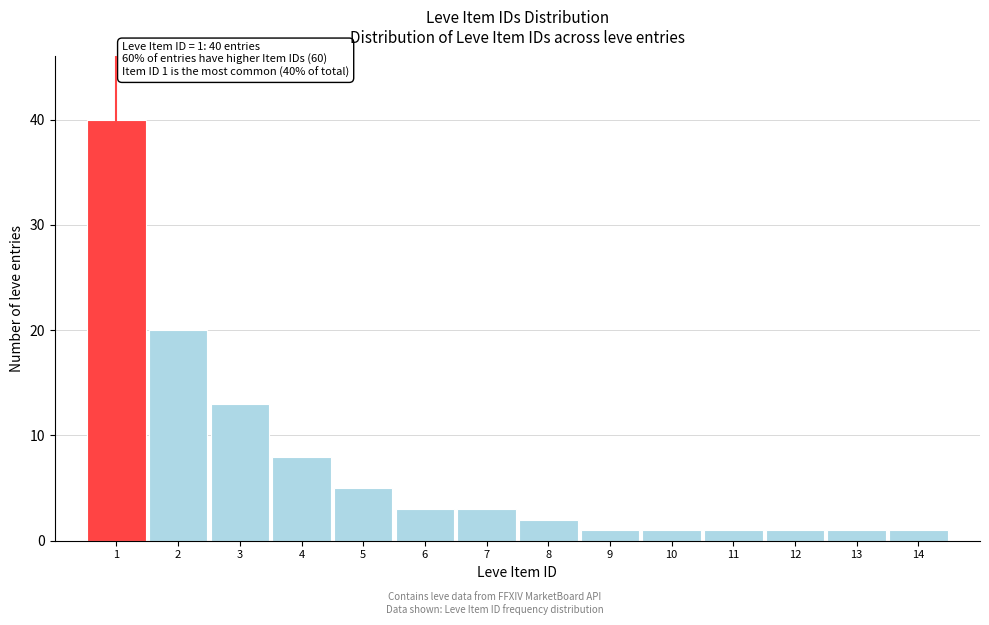

Reading left to right, list all the values displayed in this chart.

1=40	2=20	3=13	4=8	5=5	6=3	7=3	8=2	9=1	10=1	11=1	12=1	13=1	14=1